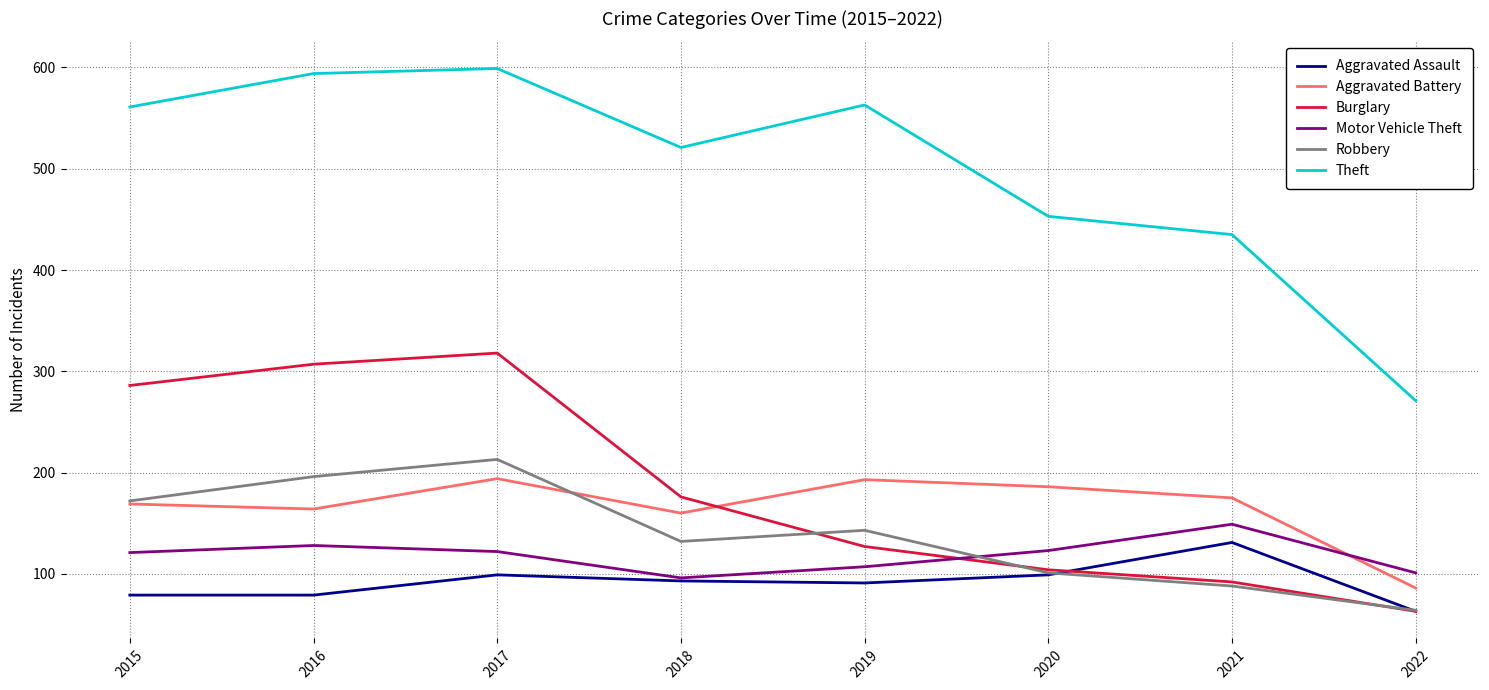

True or false: Theft and Robbery intersect in this chart.

False